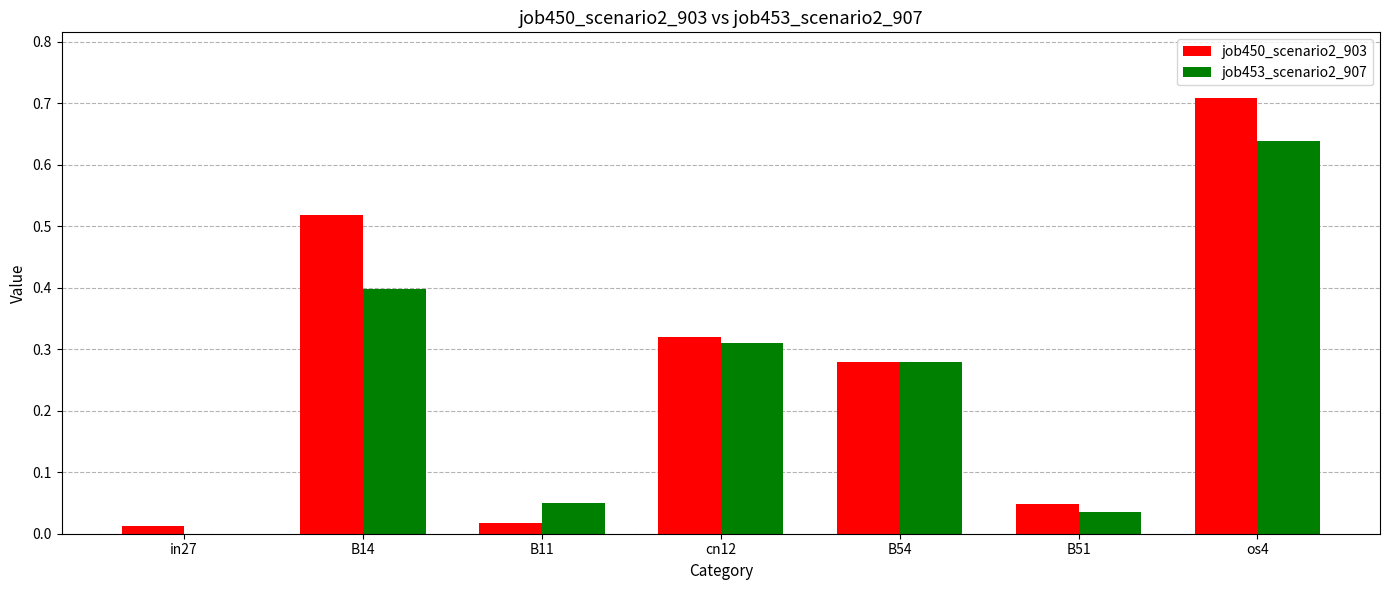

Are the bars grouped side by side (vs. stacked)?

Yes